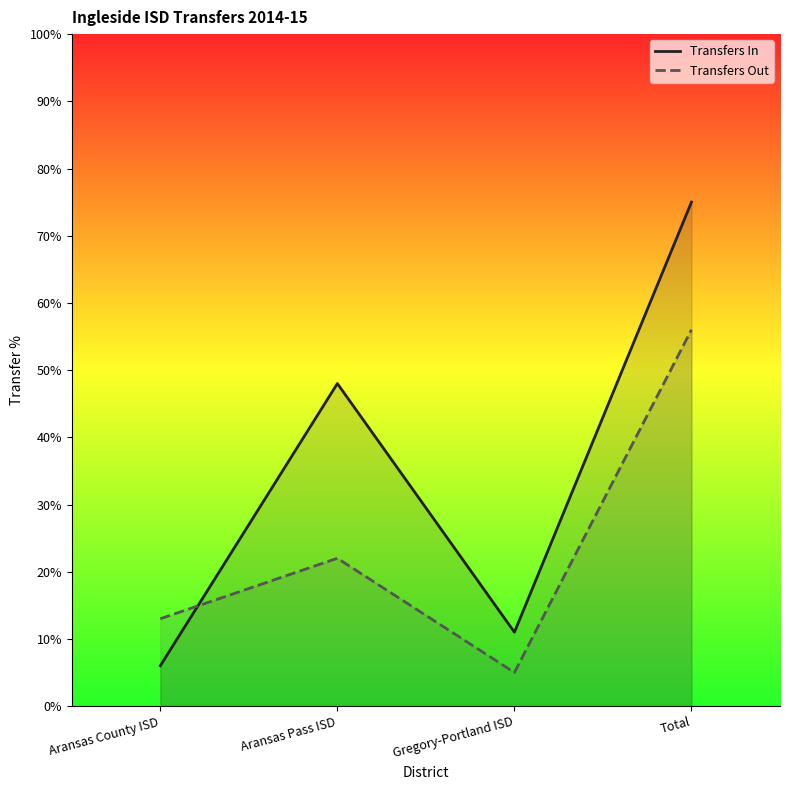

True or false: Transfers Out has a value of 7.7 at Aransas County ISD.

False